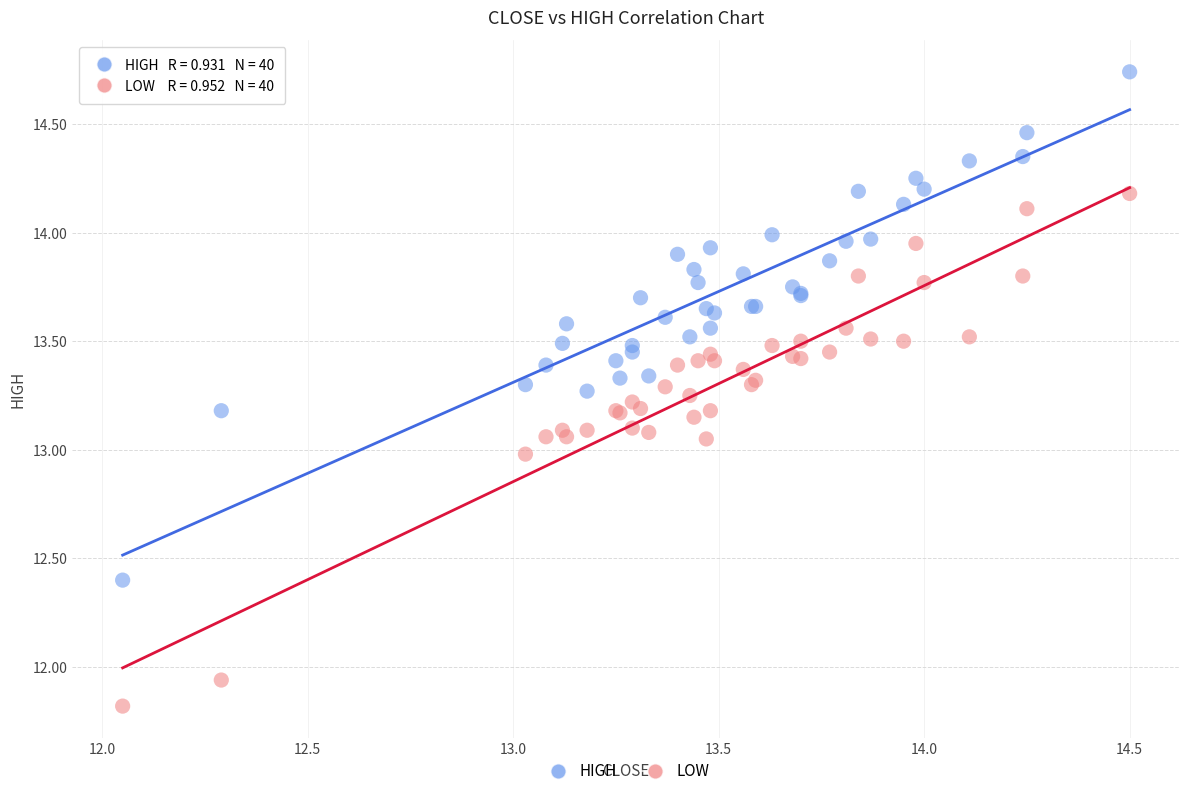

Which series has the widest spread of Y values?

LOW